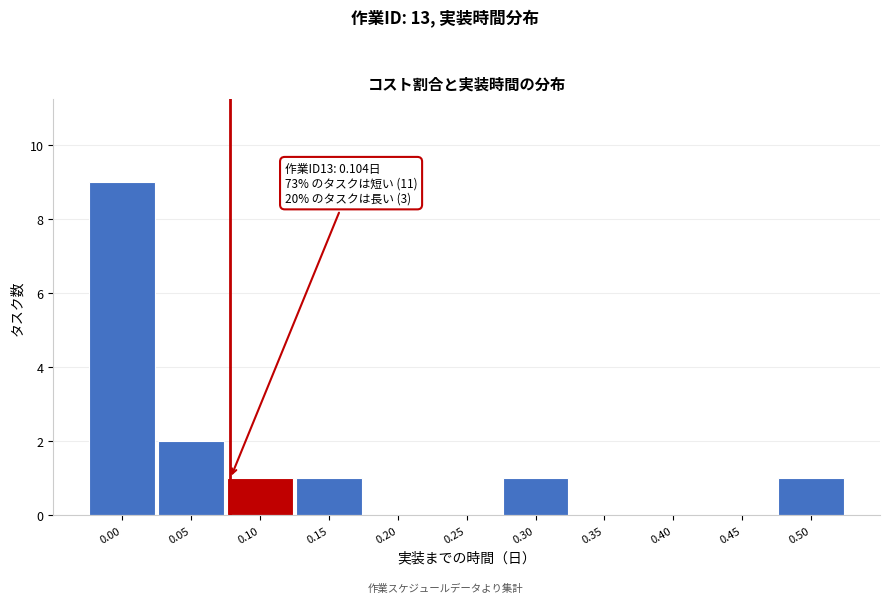

Reading left to right, extract all data points from this chart.

0.00=9	0.05=2	0.10=1	0.15=1	0.20=0	0.25=0	0.30=1	0.35=0	0.40=0	0.45=0	0.50=1